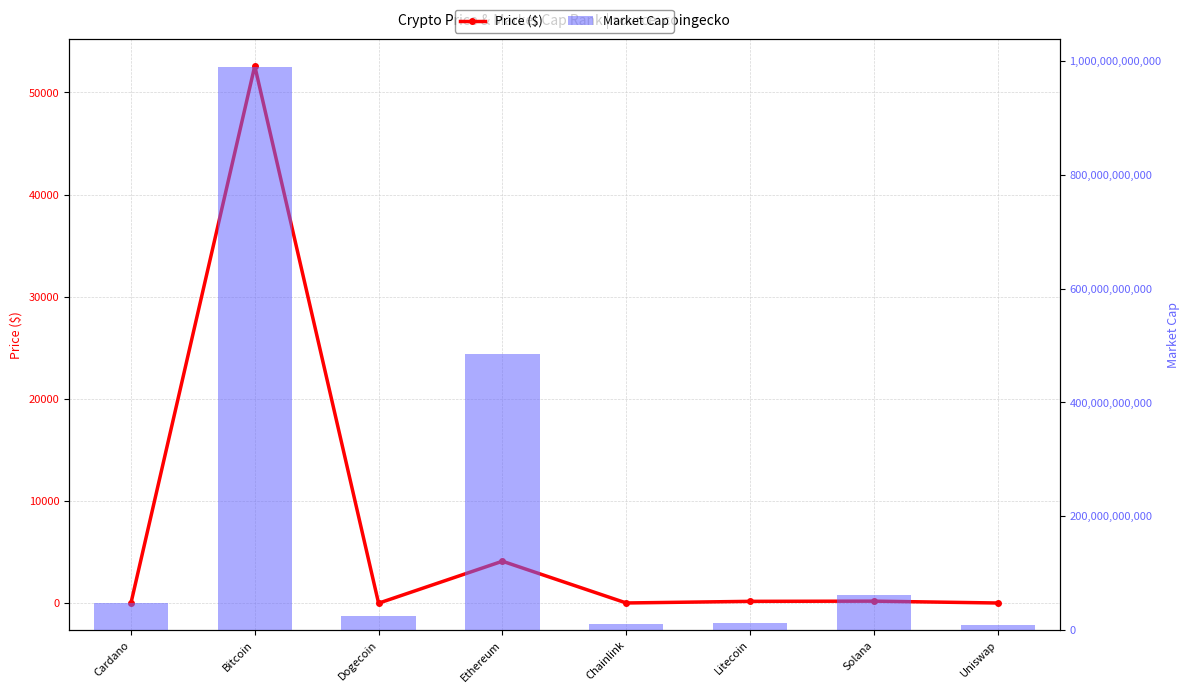

What is the value of the Price ($) bar at the 6th from the left?

181.0